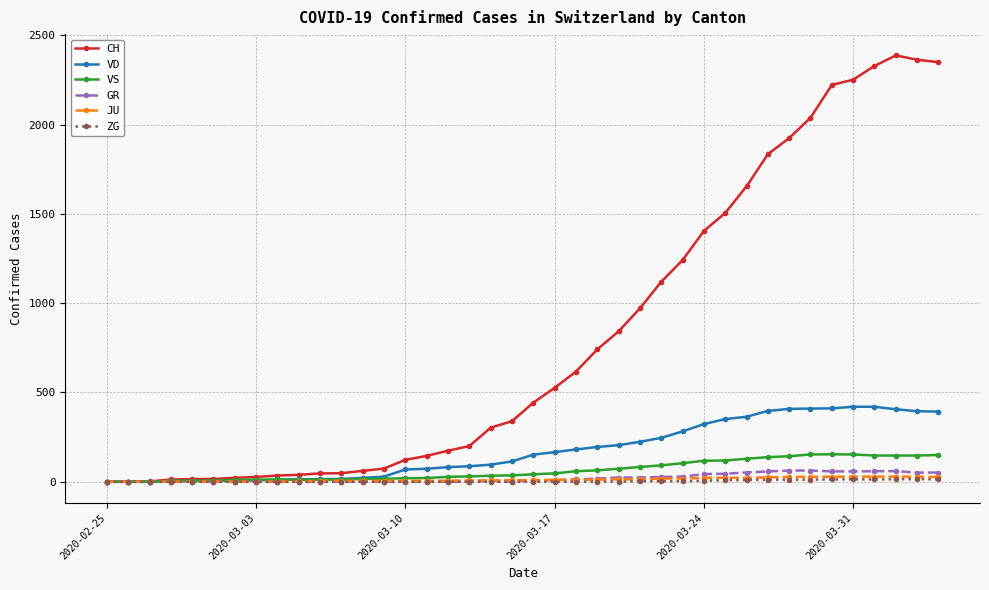

At how many categories does at least one series exceed 1138?

13